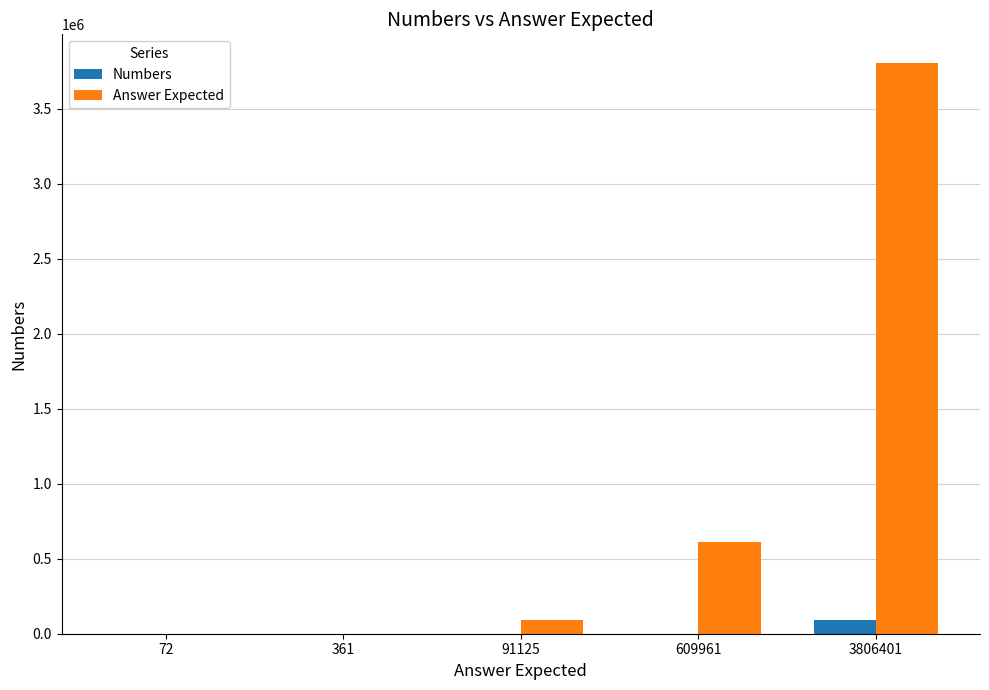

What is the sum of all Answer Expected values?

4507920